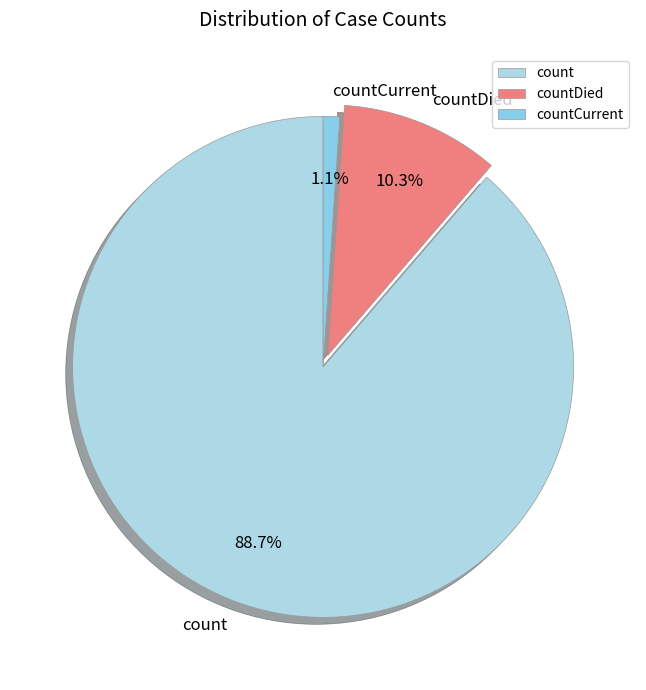

The countDied slice represents 1% of the pie. True or false?

False